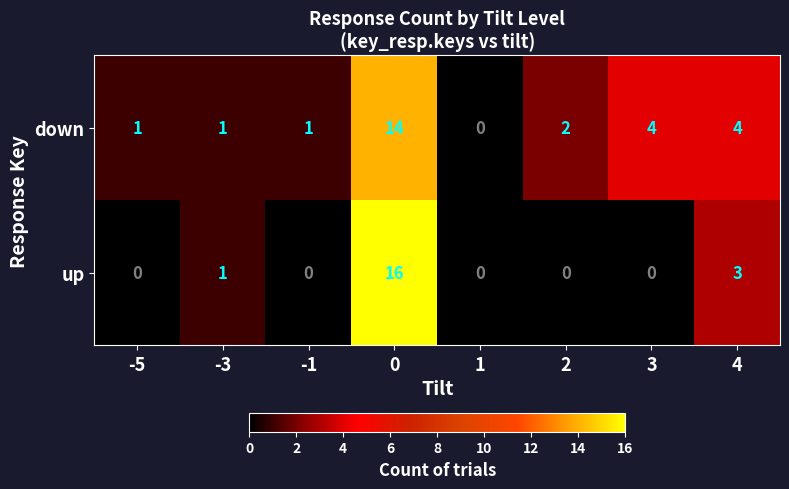

The value of down at -3 is 0. True or false?

False